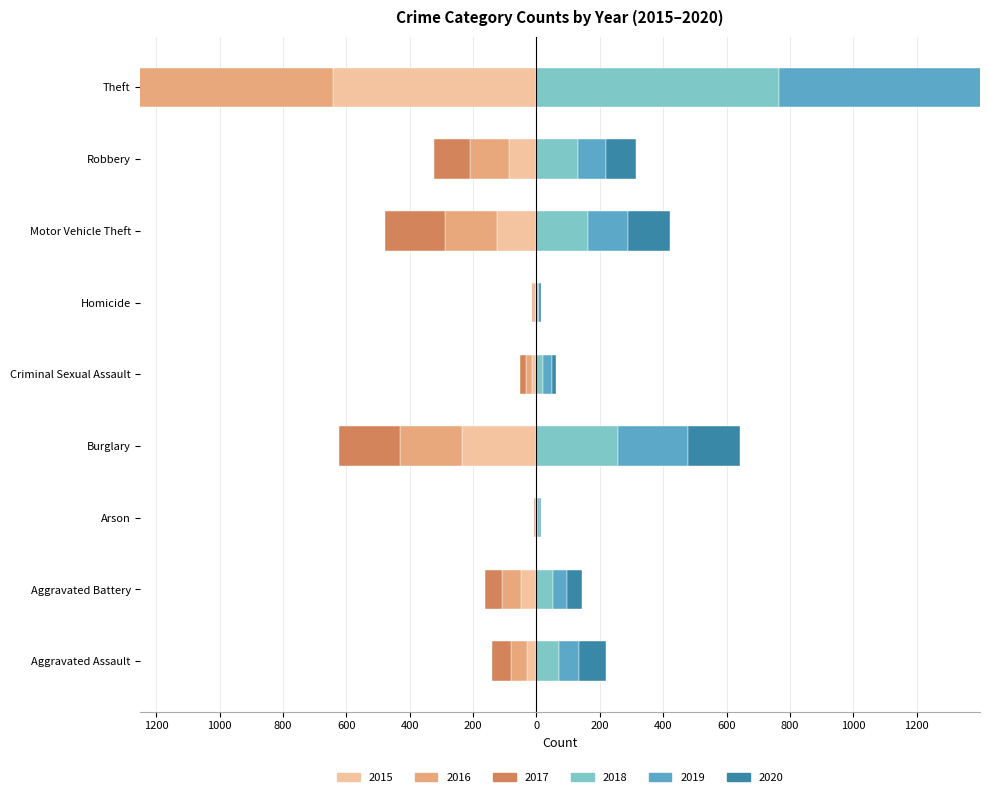

What is the maximum value for 2020?

713